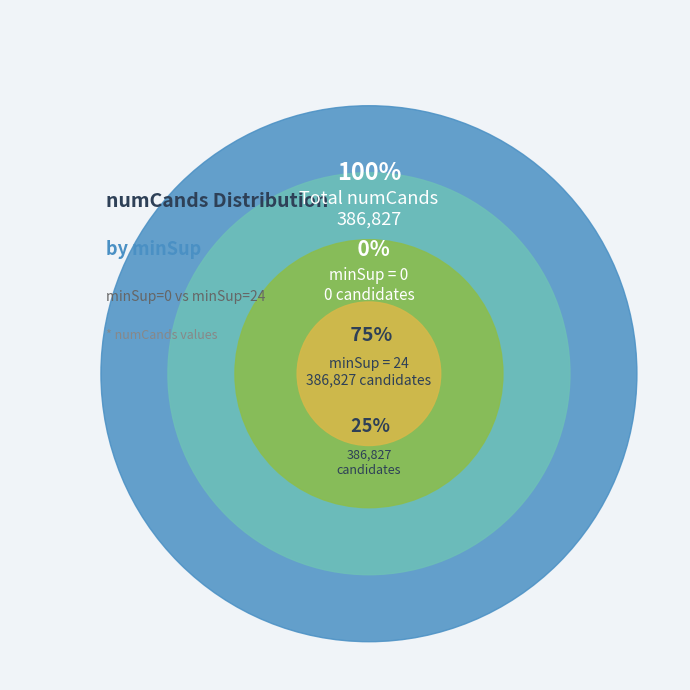

What portion of the pie excludes minSup=0?

100.0%